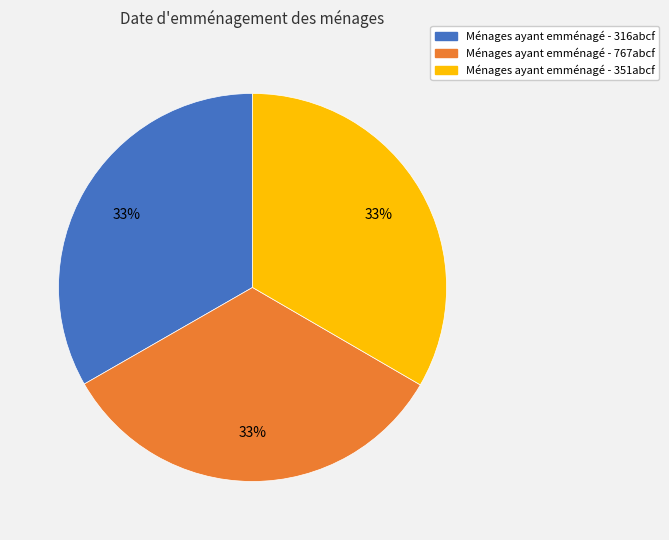

To the nearest percent, what is the average slice percentage?

33%